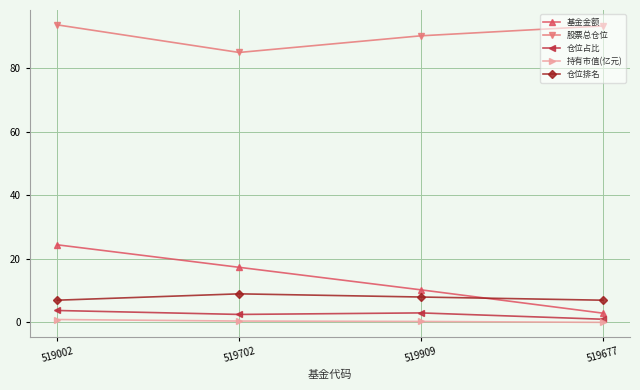

At which label does 仓位占比 reach its minimum?

519677